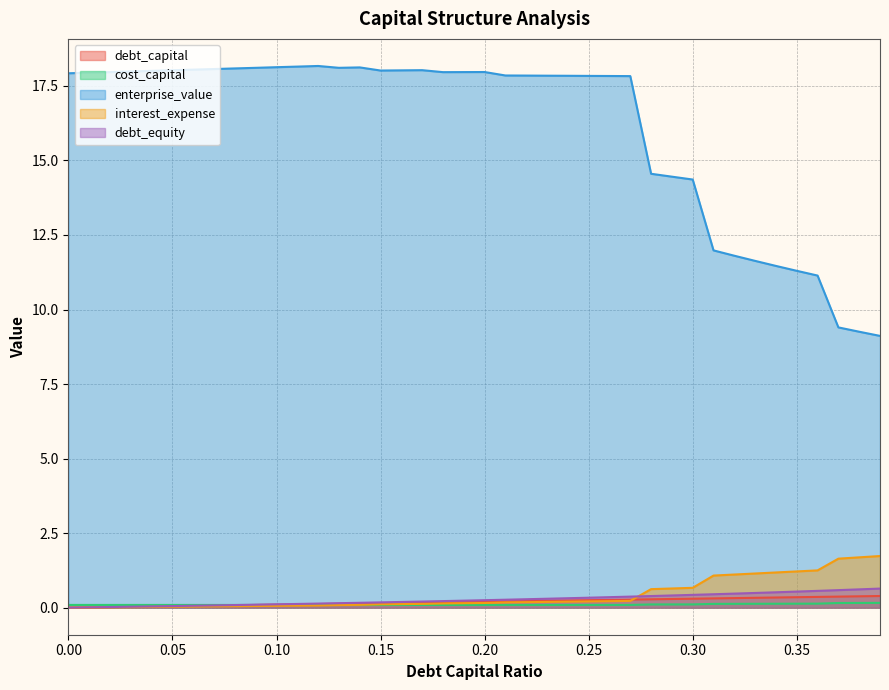

Read the cost_capital value at 0.25.

0.1